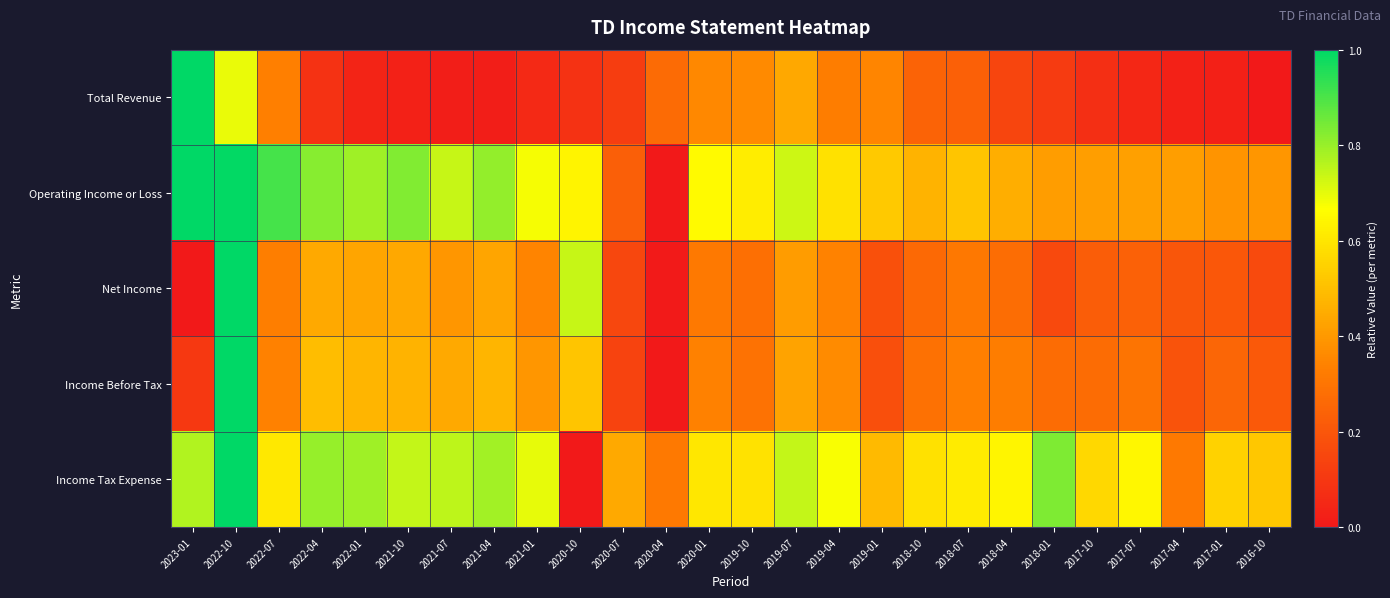

Which series changed the most between 2022-01 and 2021-01?

Operating Income or Loss